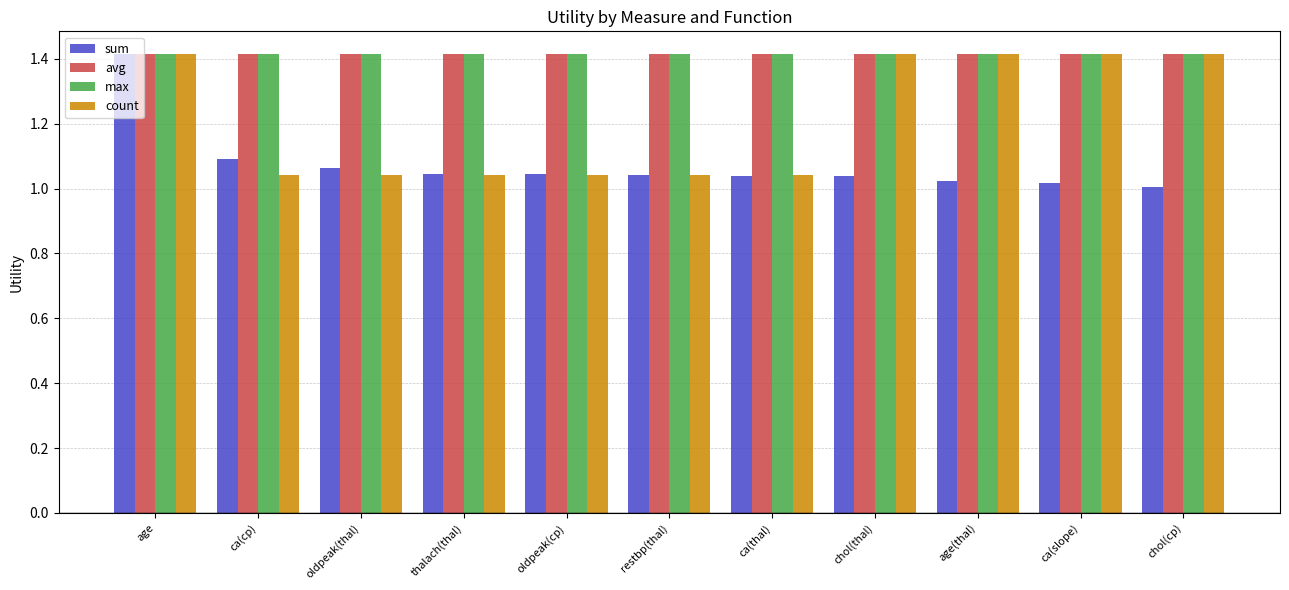

At how many categories does at least one series exceed 1?

11